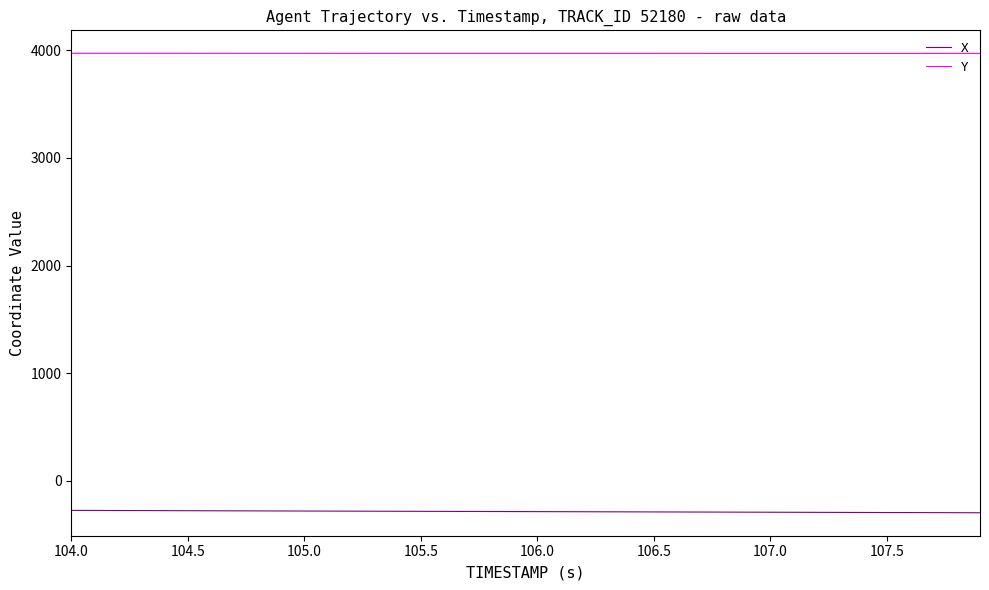

At how many categories does at least one series exceed 3908?

40